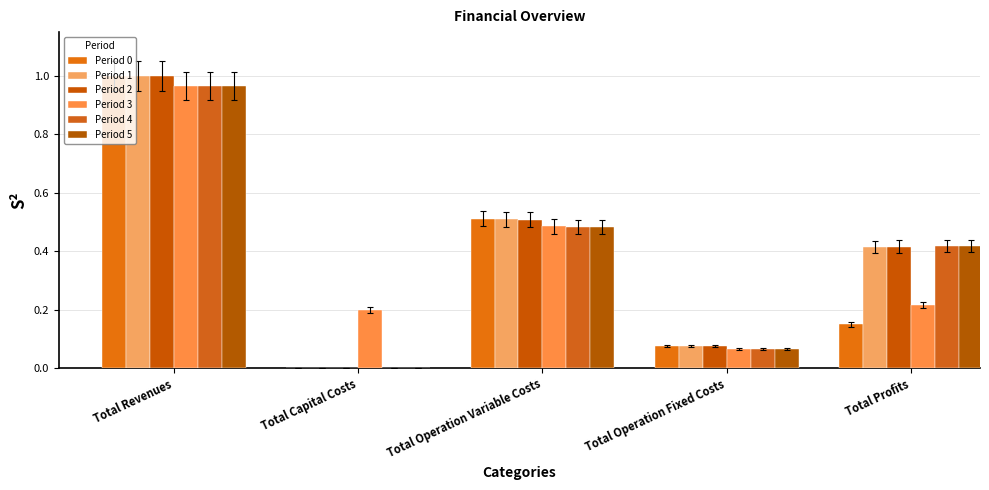

The Period 2 series shows 0.5 at Total Operation Variable Costs. True or false?

True